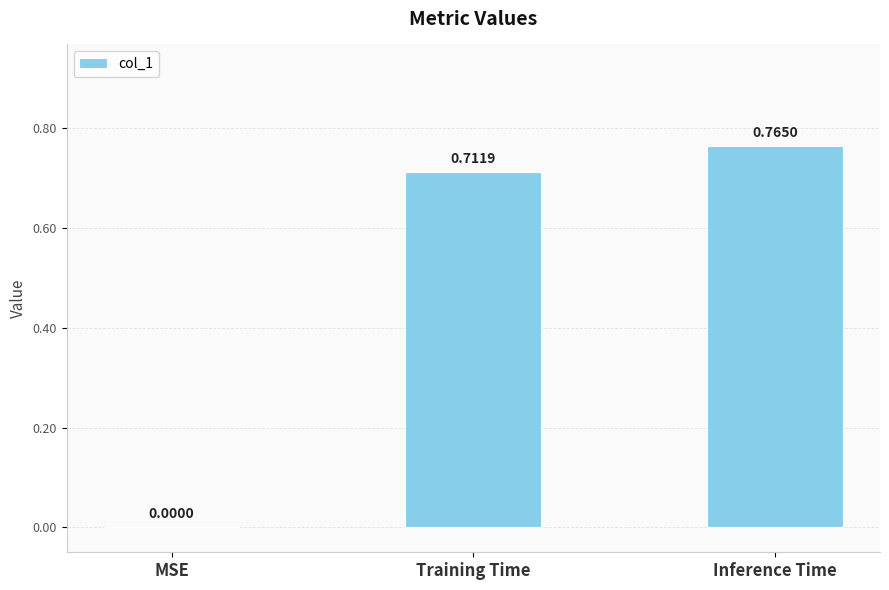

Which has a higher value, Inference Time or Training Time?

Inference Time